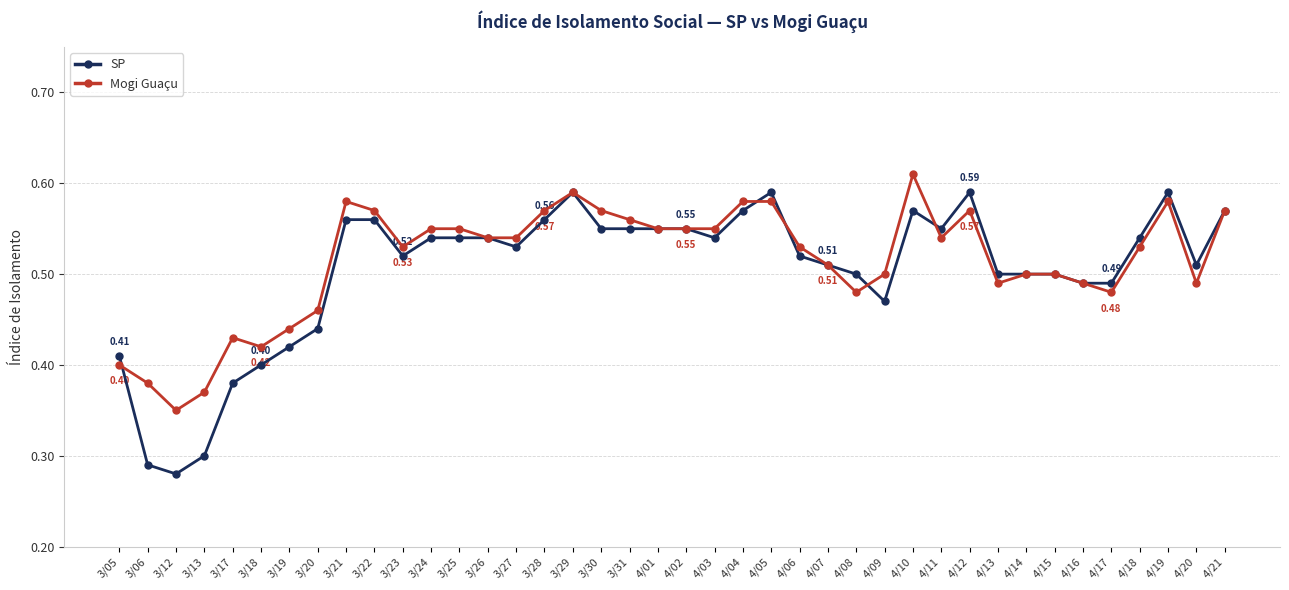

Is the value of Mogi Guaçu at 4/11 greater than the value of SP at 4/16?

Yes